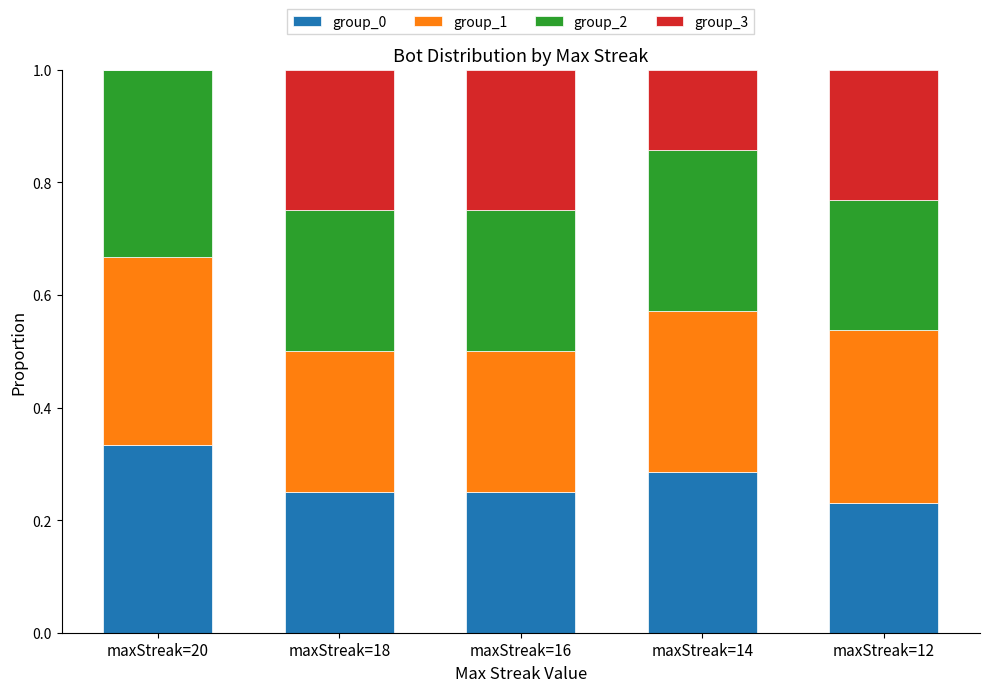

Does the chart contain stacked bars?

Yes